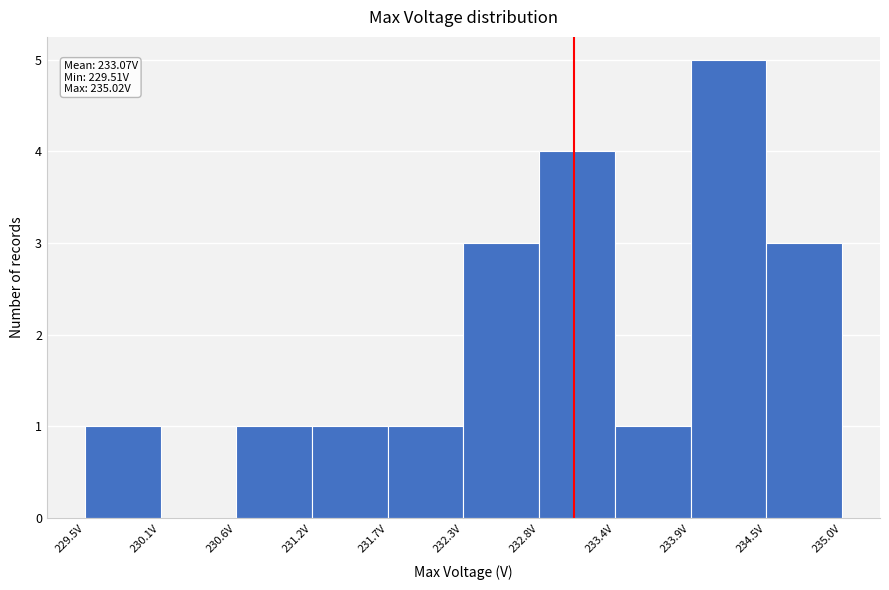

Over which range of the x-axis is the bar tallest?

233.9 to 234.5